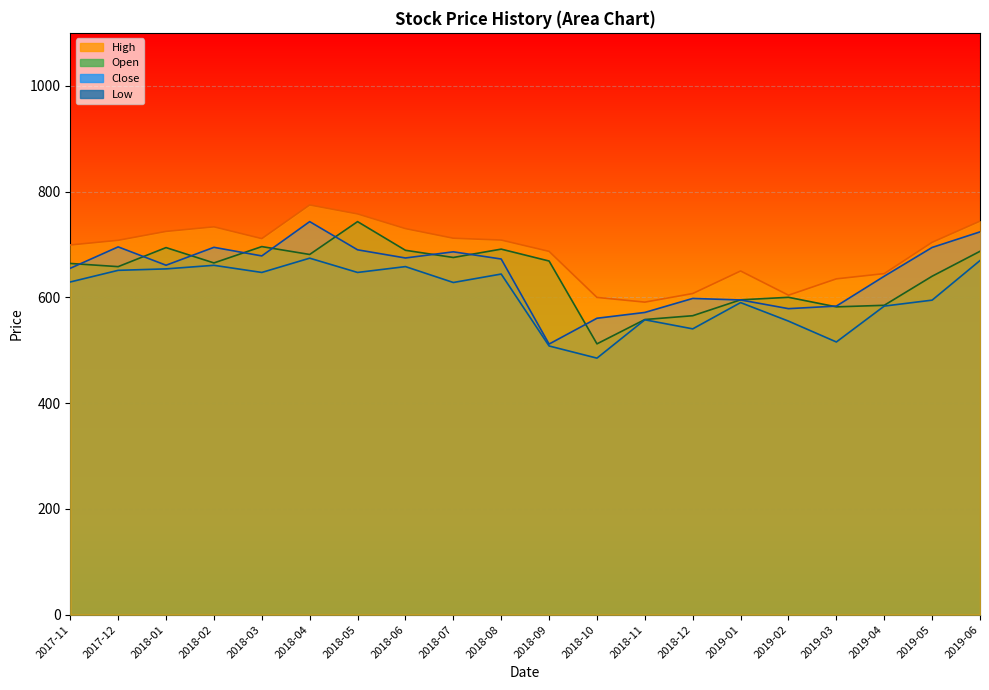

Where is Open nearest to the value 627?

2019-05